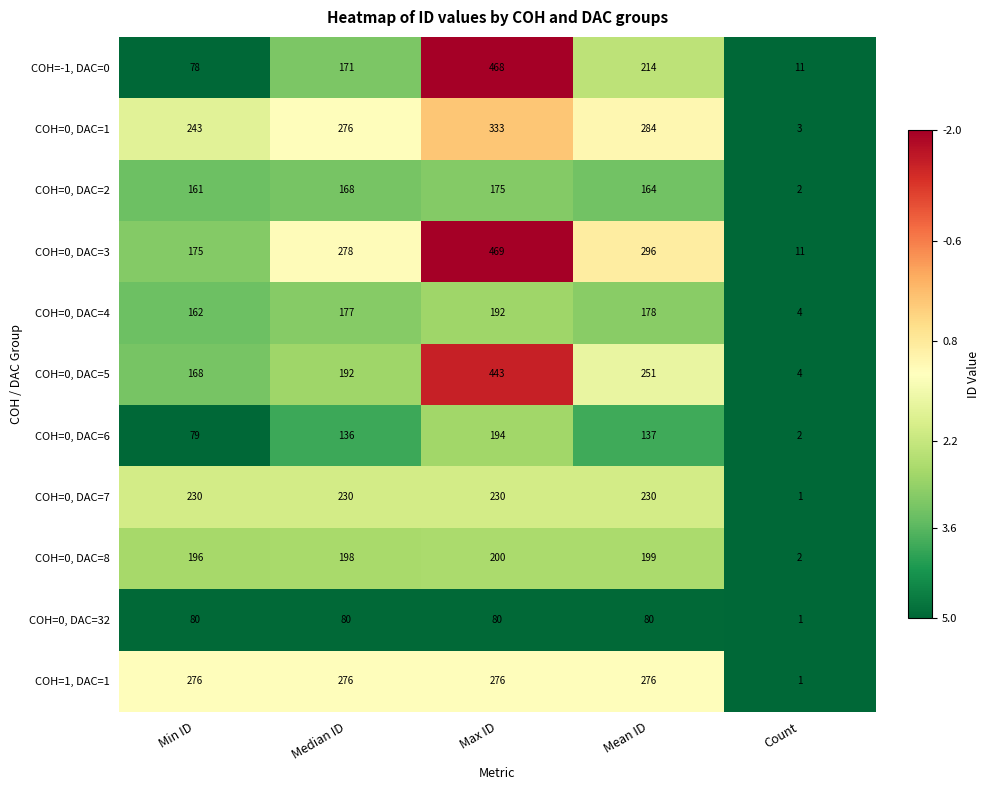

Rank the series at Min ID from lowest to highest value.

COH=-1, DAC=0, COH=0, DAC=6, COH=0, DAC=32, COH=0, DAC=2, COH=0, DAC=4, COH=0, DAC=5, COH=0, DAC=3, COH=0, DAC=8, COH=0, DAC=7, COH=0, DAC=1, COH=1, DAC=1